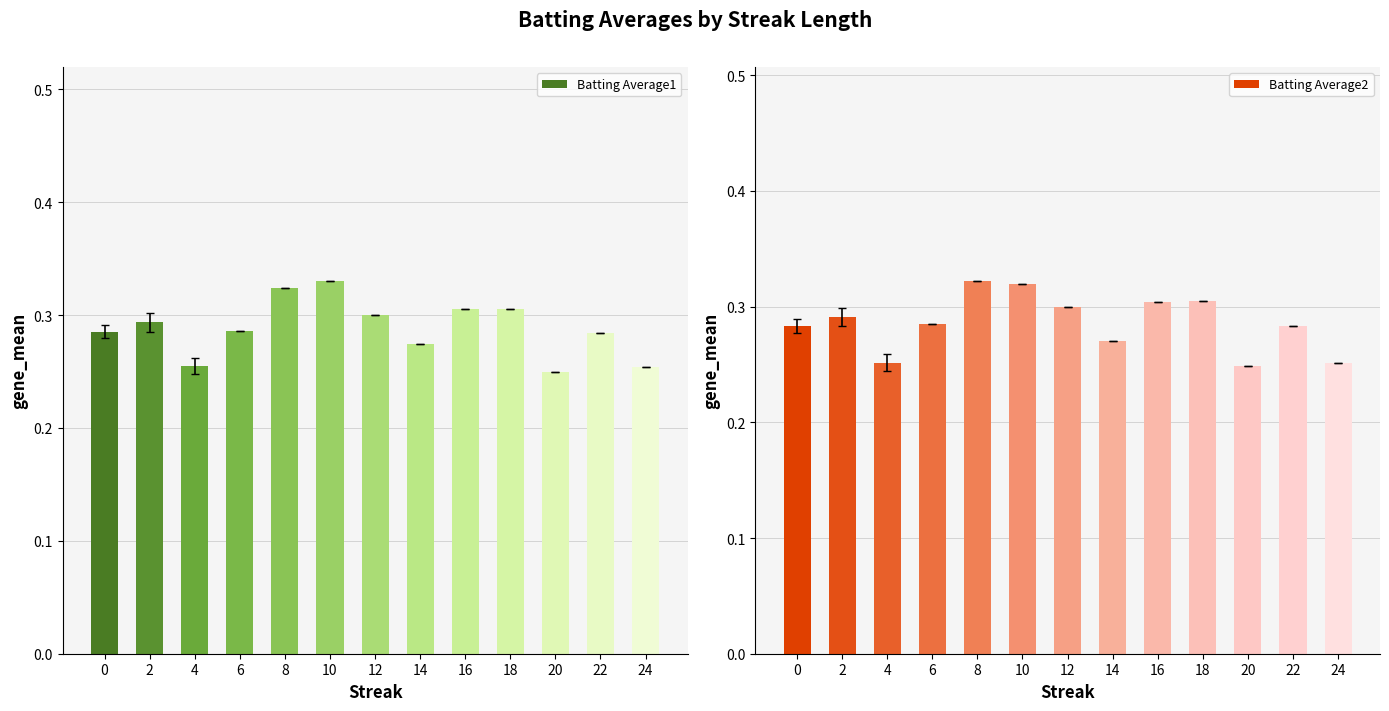

Reading right to left, what are all the values shown in this chart?

Batting Average1: 0.3	0.3	0.2	0.3	0.3	0.3	0.3	0.3	0.3	0.3	0.3	0.3	0.3
Batting Average2: 0.3	0.3	0.2	0.3	0.3	0.3	0.3	0.3	0.3	0.3	0.3	0.3	0.3